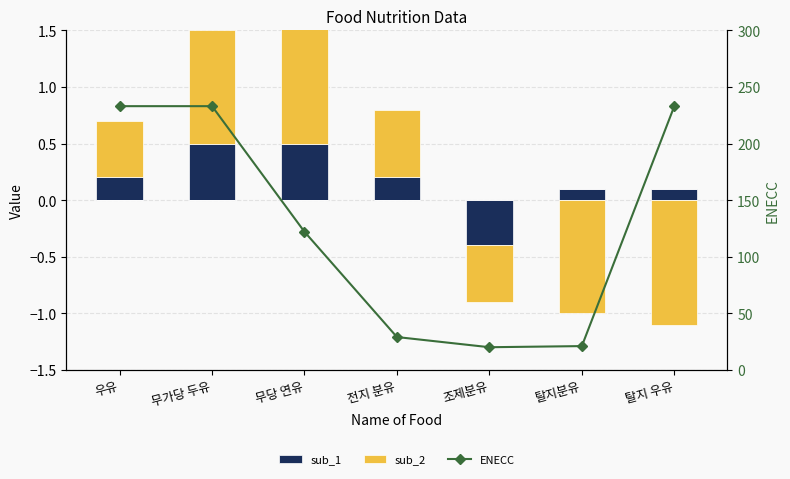

How many values in the sub_2 series exceed 0?

4